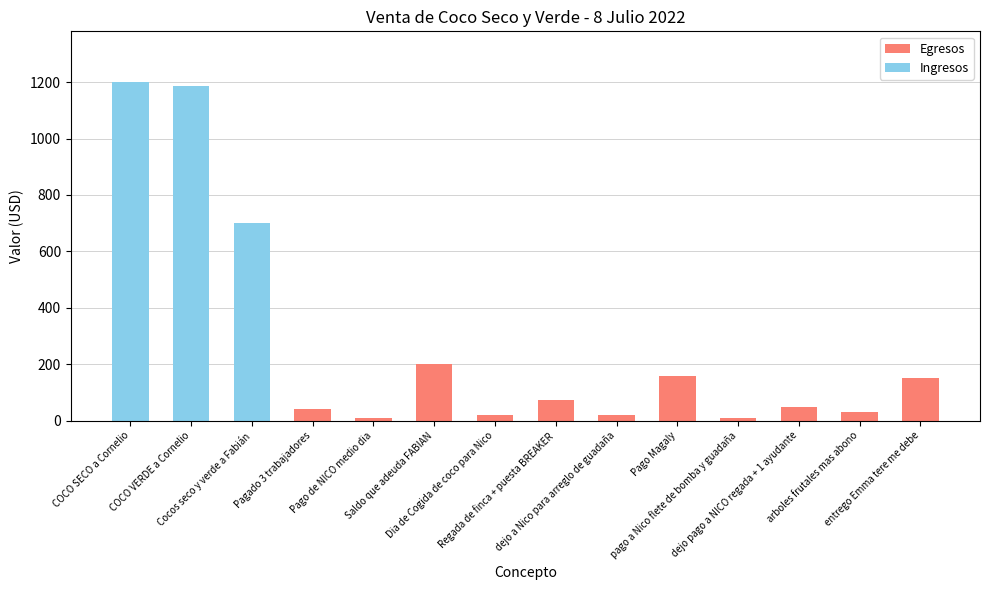

What is the highest value of the Egresos series?

200